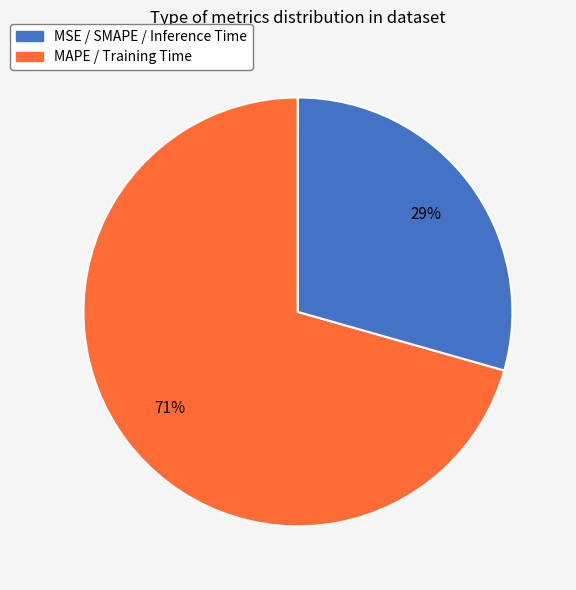

What is the largest slice in the pie chart?

MAPE